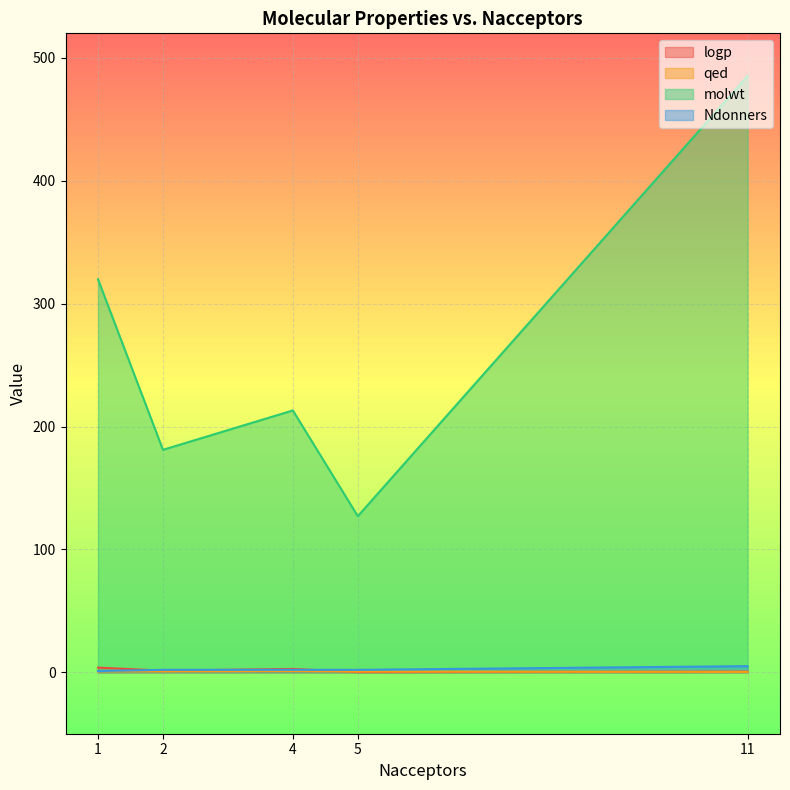

What is the value of the Ndonners point at the 4th from the left?

2.0